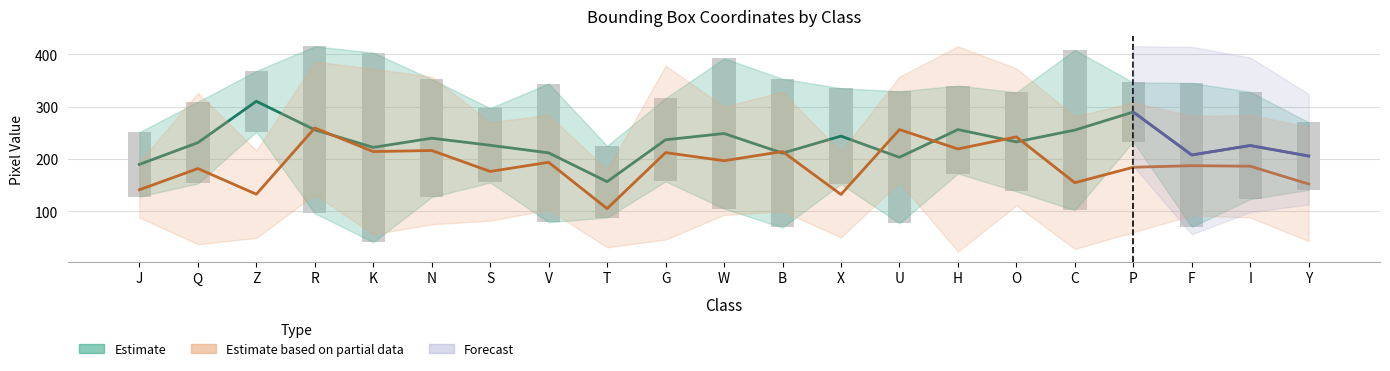

True or false: ymax has a value of 335 at X.

True